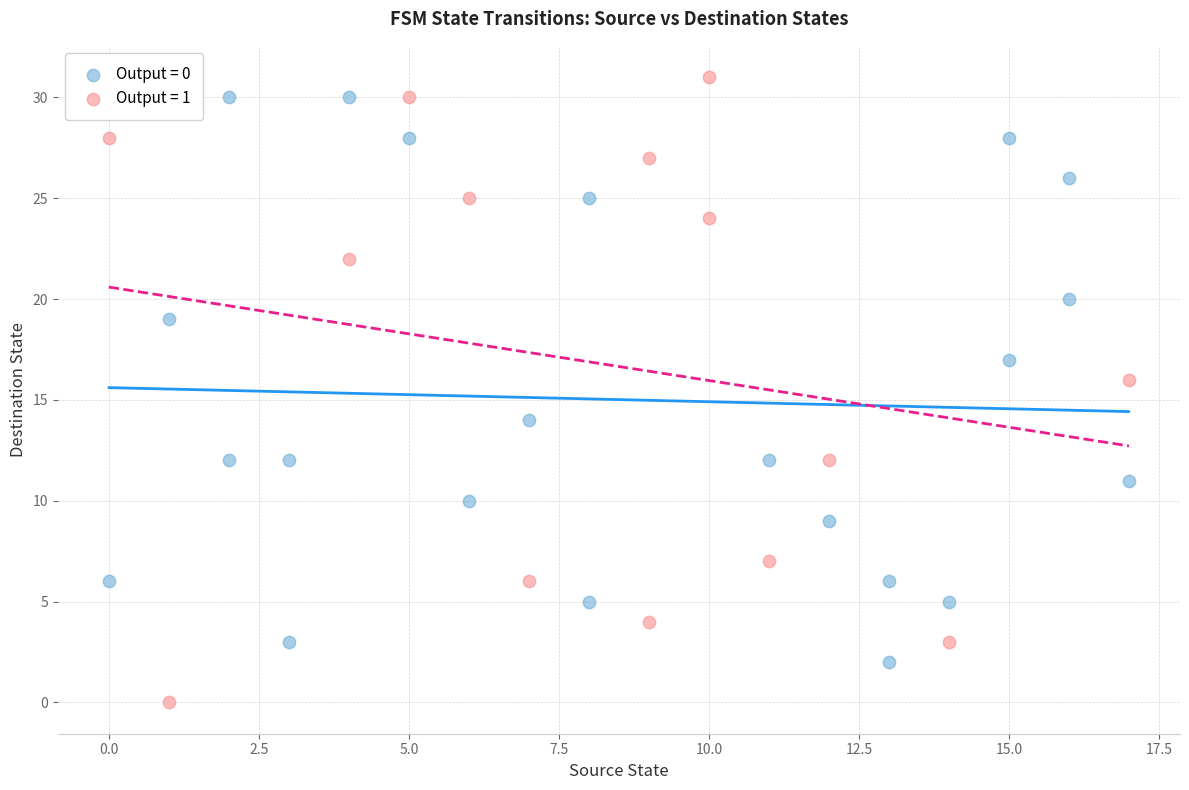

Which series has the widest spread of Y values?

Output = 1